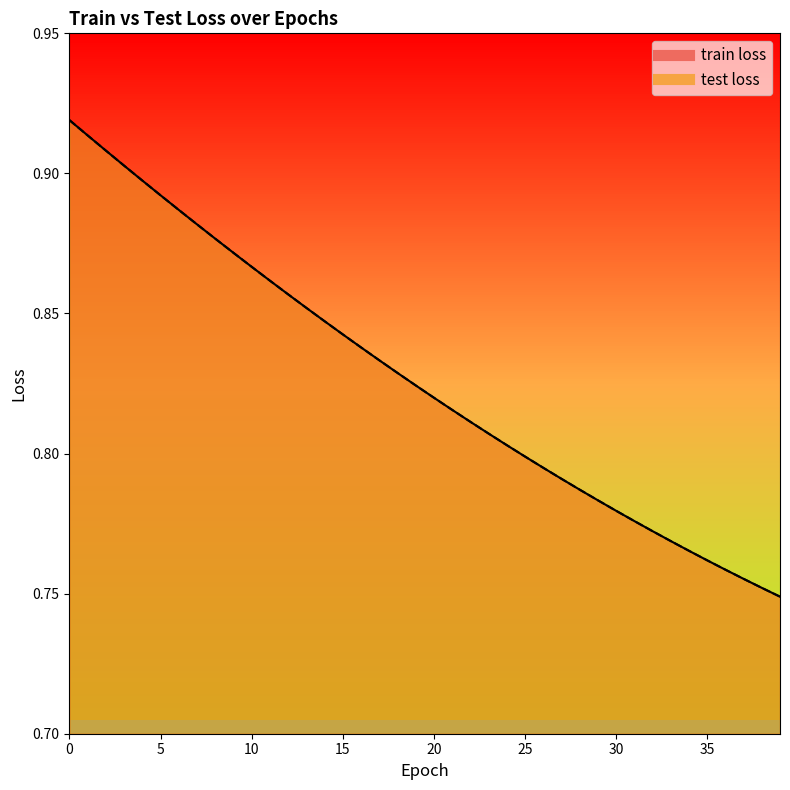

What is the maximum value shown in the chart?

0.9